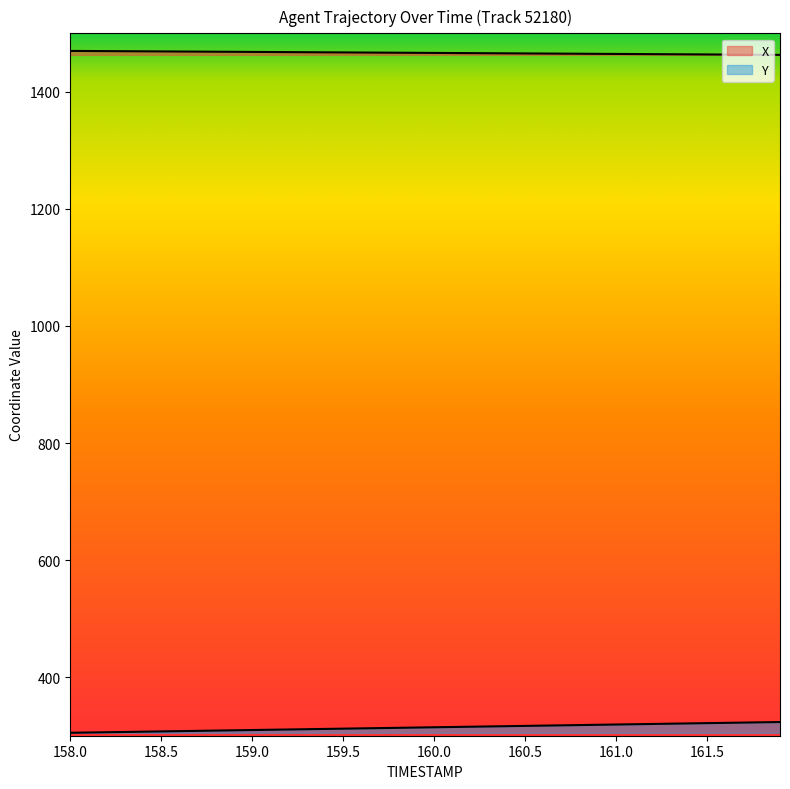

Reading left to right, list all the values displayed in this chart.

X: 158.0=1469.5	158.1=1469.3	158.2=1469.2	158.3=1469.0	158.4=1468.8	158.5=1468.7	158.6=1468.5	158.7=1468.3	158.8=1468.2	158.9=1468.0	159.0=1467.8	159.1=1467.6	159.2=1467.5	159.3=1467.3	159.4=1467.1	159.5=1466.9	159.6=1466.8	159.7=1466.6	159.8=1466.4	159.9=1466.2	160.0=1466.1	160.1=1465.9	160.2=1465.7	160.3=1465.6	160.4=1465.4	160.5=1465.2	160.6=1465.0	160.7=1464.9	160.8=1464.7	160.9=1464.5	161.0=1464.3	161.1=1464.2	161.2=1464.0	161.3=1463.8	161.4=1463.7	161.5=1463.5	161.6=1463.3	161.7=1463.1	161.8=1463.0	161.9=1462.8
Y: 158.0=305.6	158.1=306.1	158.2=306.5	158.3=307.0	158.4=307.5	158.5=307.9	158.6=308.4	158.7=308.9	158.8=309.3	158.9=309.8	159.0=310.3	159.1=310.8	159.2=311.2	159.3=311.7	159.4=312.2	159.5=312.6	159.6=313.1	159.7=313.6	159.8=314.1	159.9=314.5	160.0=315.0	160.1=315.5	160.2=315.9	160.3=316.4	160.4=316.9	160.5=317.4	160.6=317.8	160.7=318.3	160.8=318.8	160.9=319.2	161.0=319.7	161.1=320.2	161.2=320.7	161.3=321.1	161.4=321.6	161.5=322.1	161.6=322.5	161.7=323.0	161.8=323.5	161.9=323.9